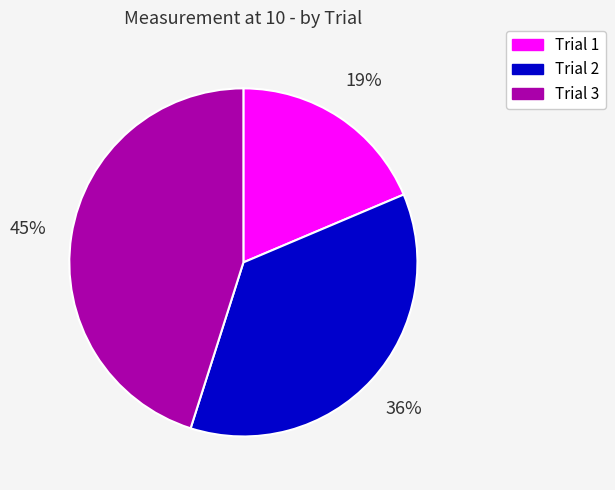

What is the largest slice in the pie chart?

Trial 3